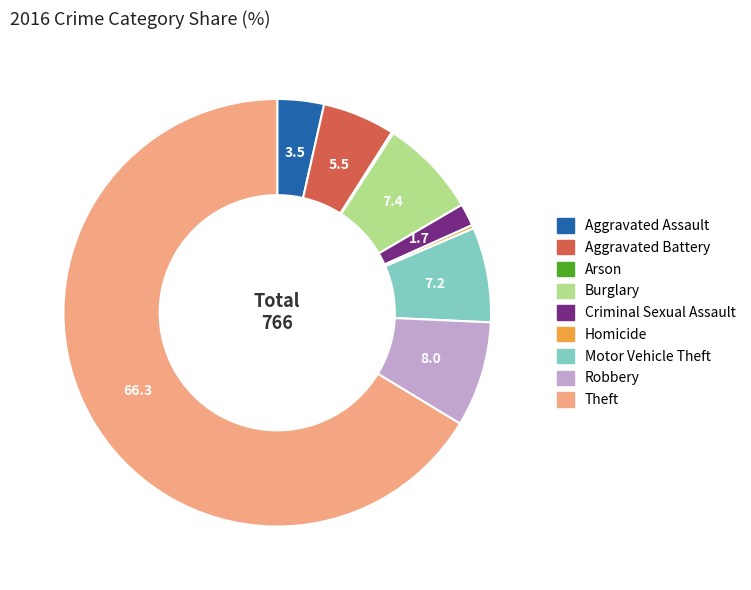

Which slice is the largest?

Theft